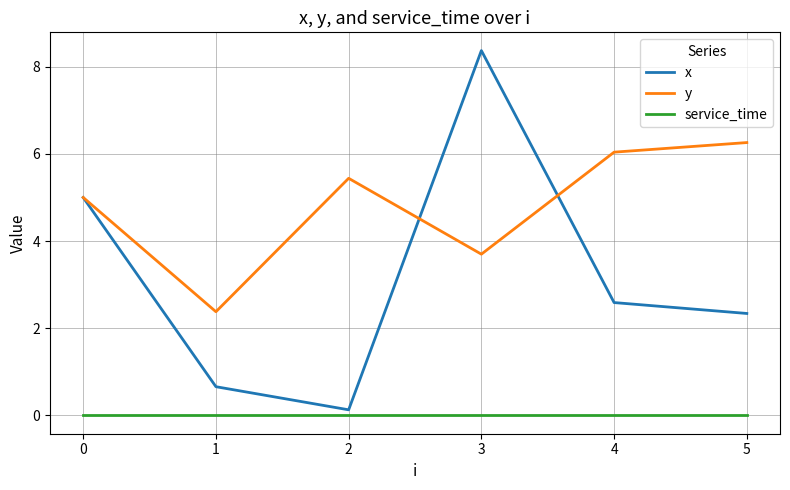

What is the approximate value of x at 3?

8.4